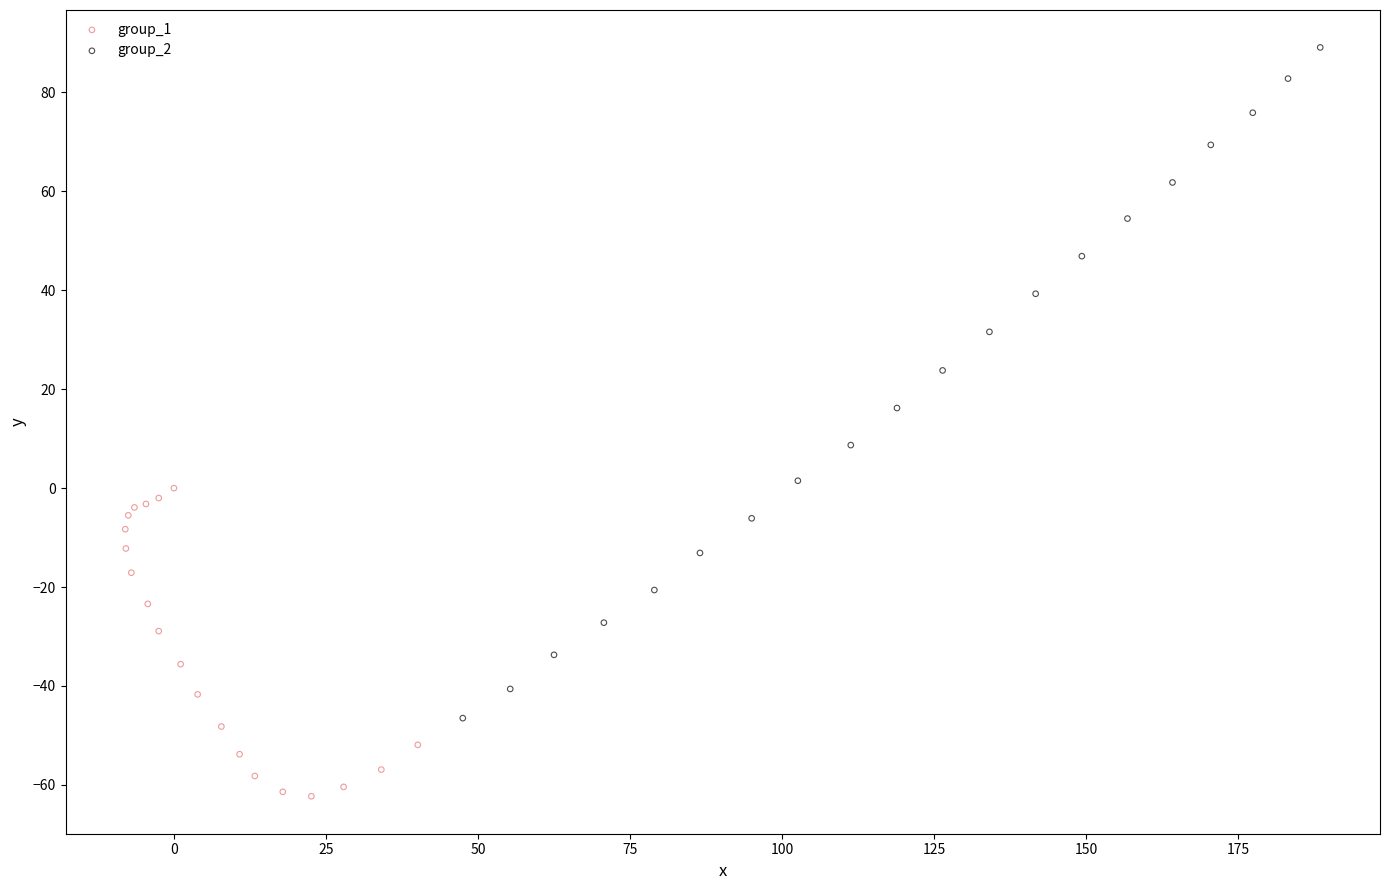

Which series has the widest spread of Y values?

group_2